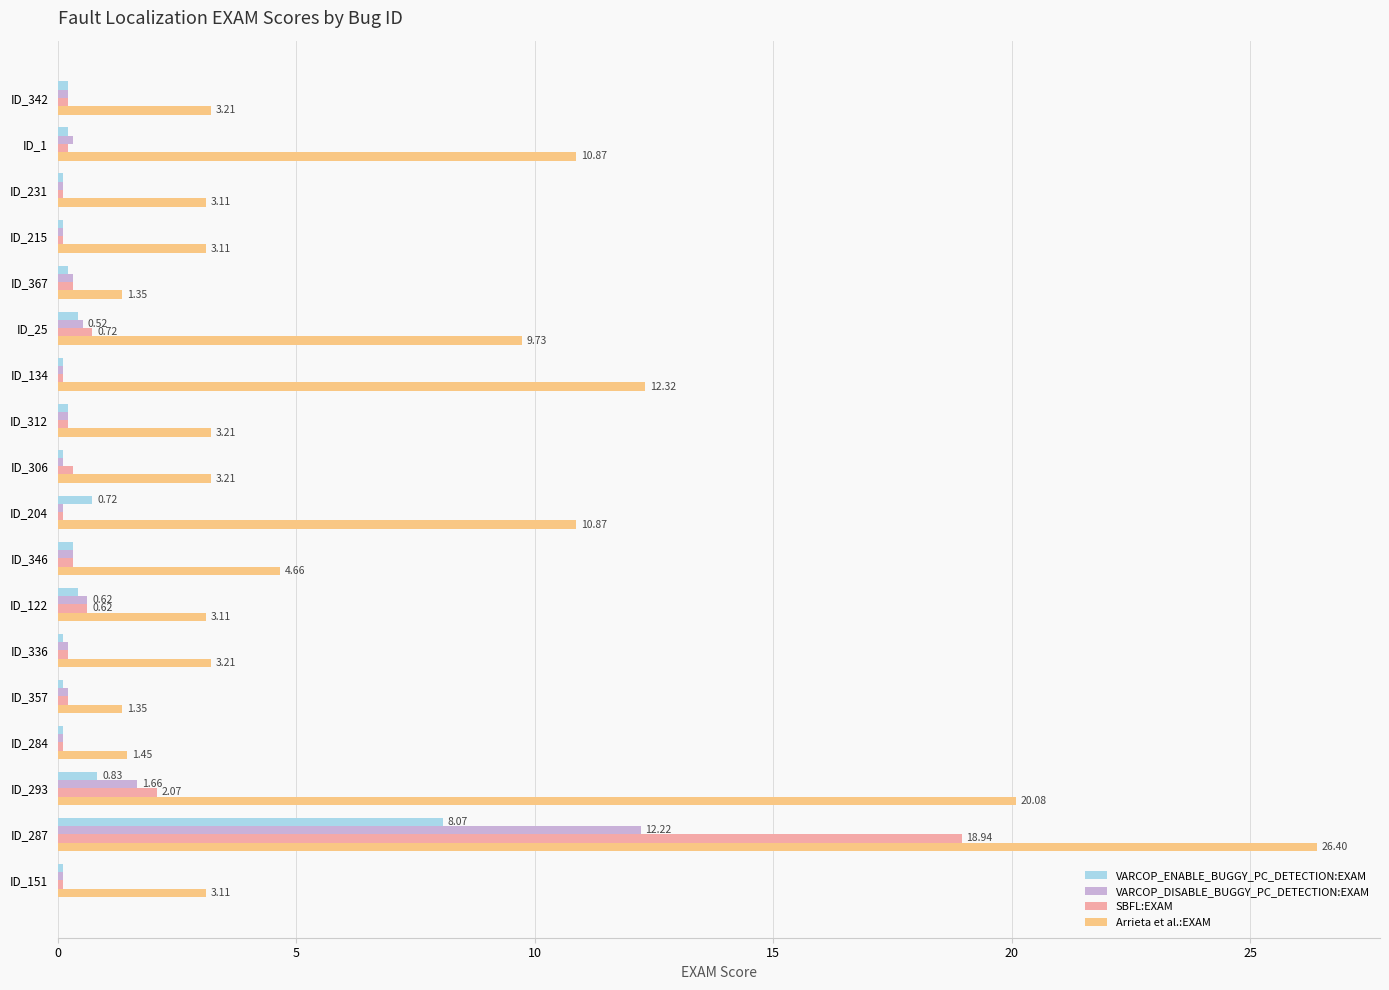

Which series has the largest total across all categories?

Arrieta et al.:EXAM